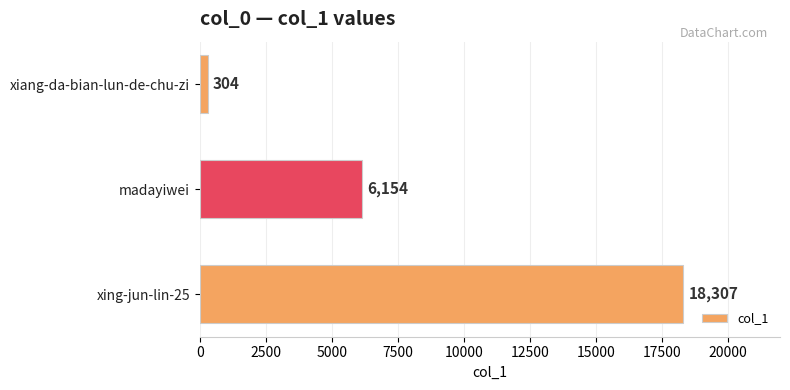

Reading bottom to top, list all the values displayed in this chart.

18307	6154	304